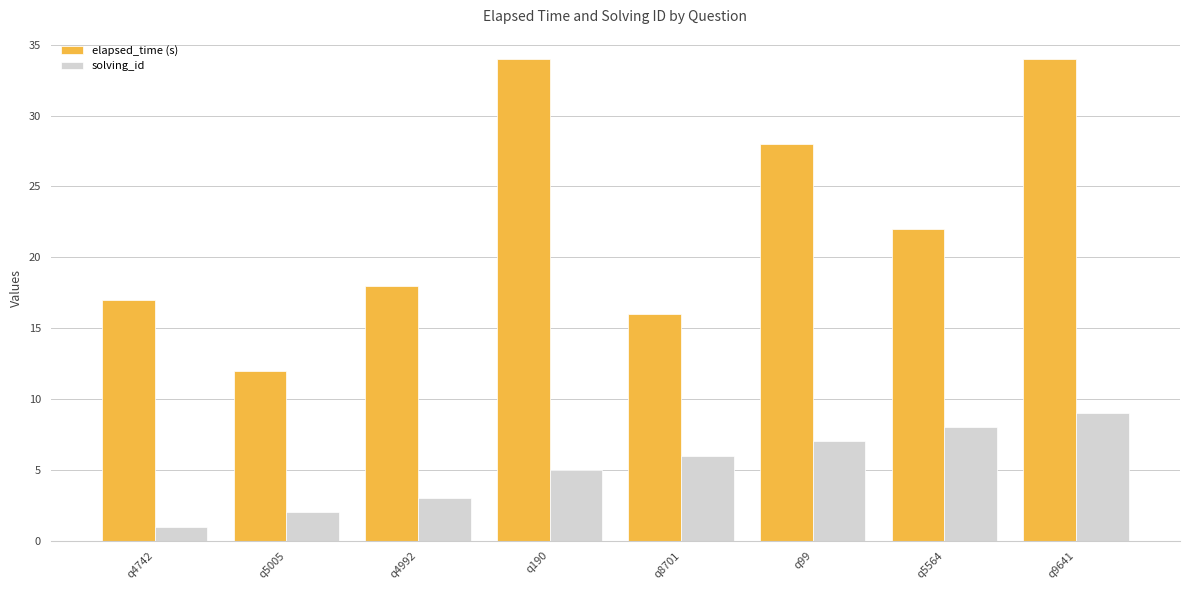

True or false: solving_id has a value of 5 at q4992.

False